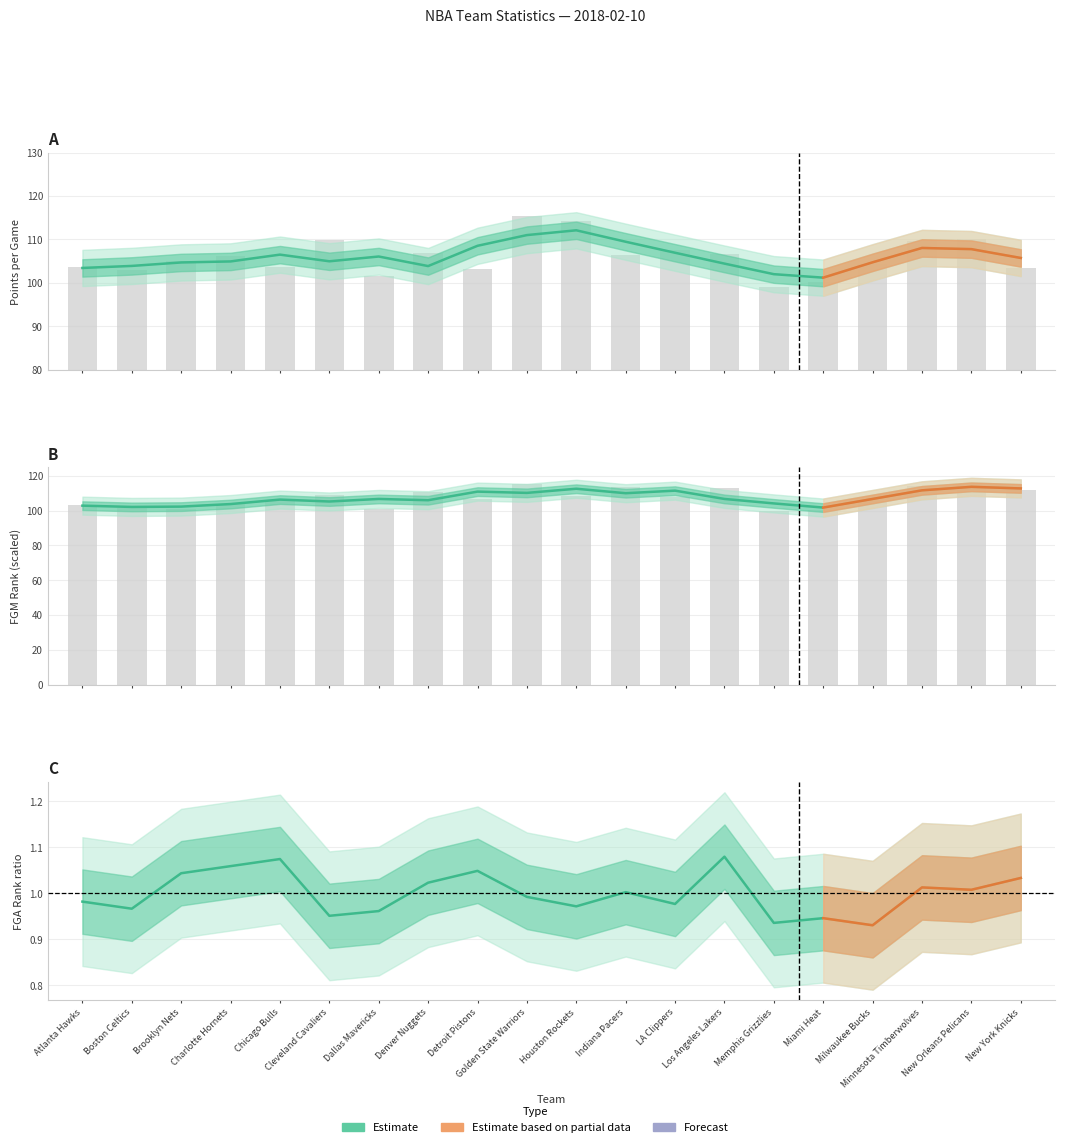

Which category has the highest value in the FGA_RANK series?

Los Angeles Lakers